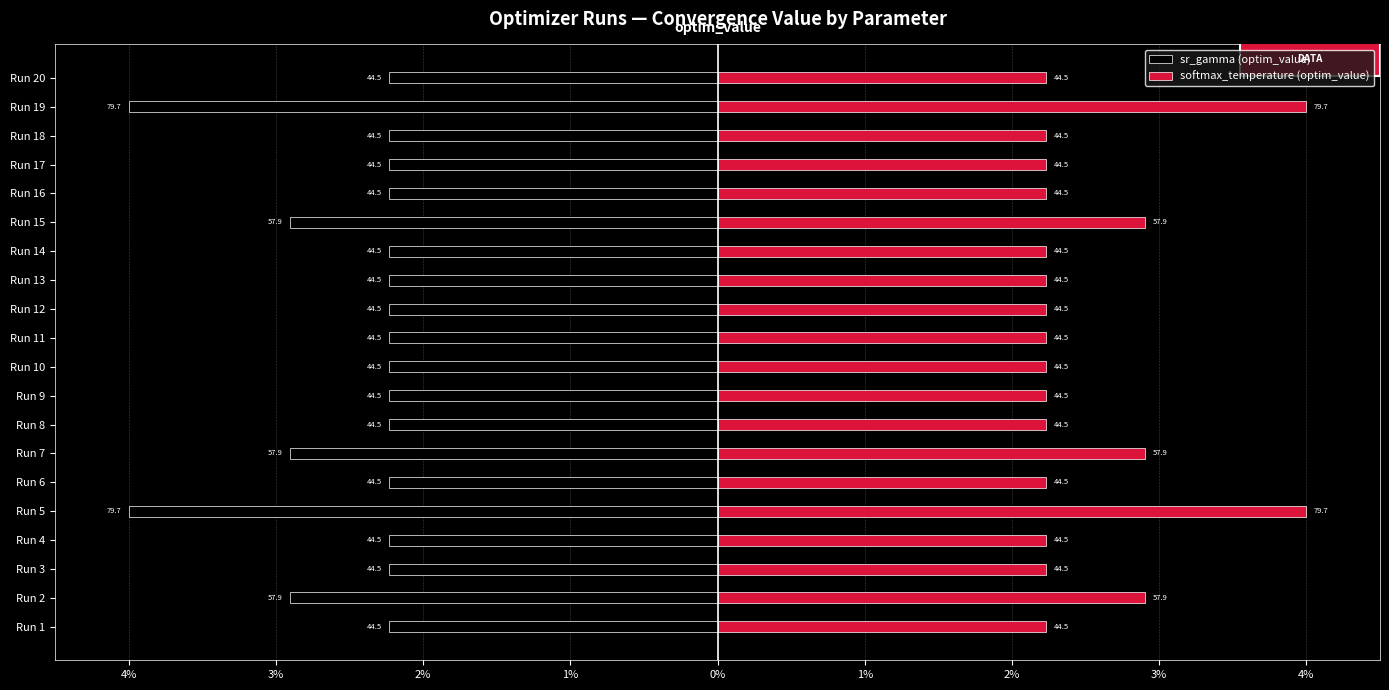

Is the value of sr_gamma (optim_value) at Run 19 greater than the value of softmax_temperature (optim_value) at Run 12?

No